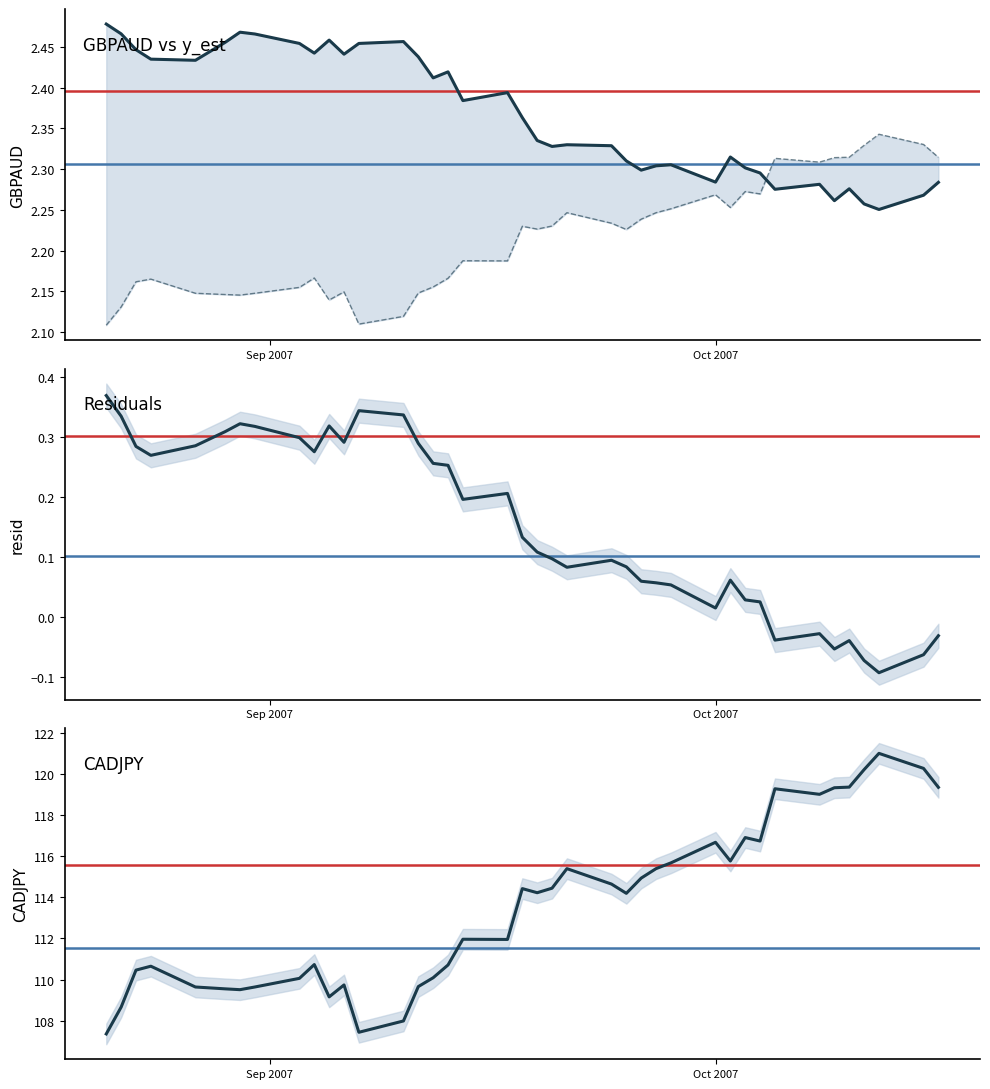

Reading right to left, what are all the values shown in this chart?

GBPAUD: 2.3	2.3	2.3	2.3	2.3	2.3	2.3	2.3	2.3	2.3	2.3	2.3	2.3	2.3	2.3	2.3	2.3	2.3	2.3	2.3	2.4	2.4	2.4	2.4	2.4	2.4	2.5	2.5	2.4	2.5	2.4	2.5	2.5	2.5	2.5	2.4	2.4	2.4	2.5	2.5
y_est: 2.3	2.3	2.3	2.3	2.3	2.3	2.3	2.3	2.3	2.3	2.3	2.3	2.3	2.2	2.2	2.2	2.2	2.2	2.2	2.2	2.2	2.2	2.2	2.2	2.2	2.1	2.1	2.1	2.1	2.1	2.2	2.2	2.1	2.1	2.1	2.1	2.2	2.2	2.1	2.1
resid: -0.0	-0.1	-0.1	-0.1	-0.0	-0.1	-0.0	-0.0	0.0	0.0	0.1	0.0	0.1	0.1	0.1	0.1	0.1	0.1	0.1	0.1	0.1	0.2	0.2	0.3	0.3	0.3	0.3	0.3	0.3	0.3	0.3	0.3	0.3	0.3	0.3	0.3	0.3	0.3	0.3	0.4
CADJPY: 119.3	120.3	121.0	120.2	119.3	119.3	119.0	119.3	116.7	116.9	115.8	116.7	115.7	115.4	114.9	114.2	114.6	115.4	114.4	114.2	114.4	112.0	112.0	110.7	110.1	109.7	108.0	107.4	109.7	109.2	110.7	110.1	109.6	109.5	109.5	109.6	110.7	110.5	108.7	107.4